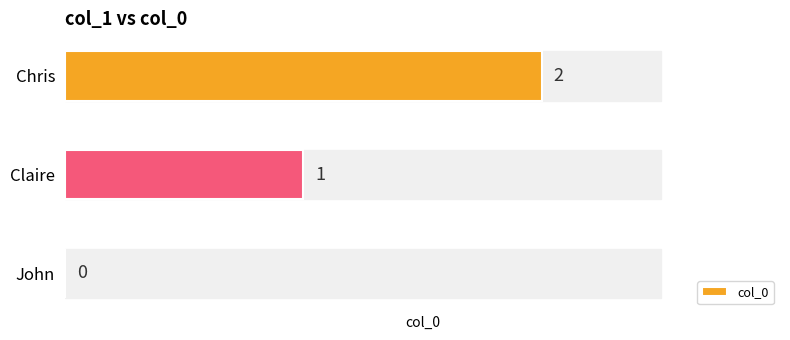

What is the sum of all values?

3